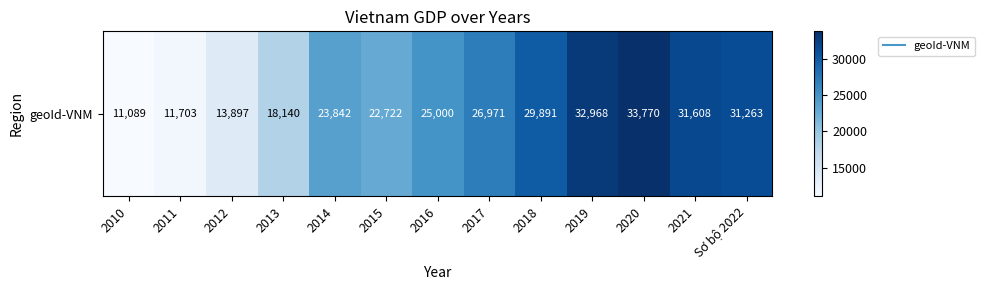

The chart shows a value of 8400 at 2012. True or false?

False